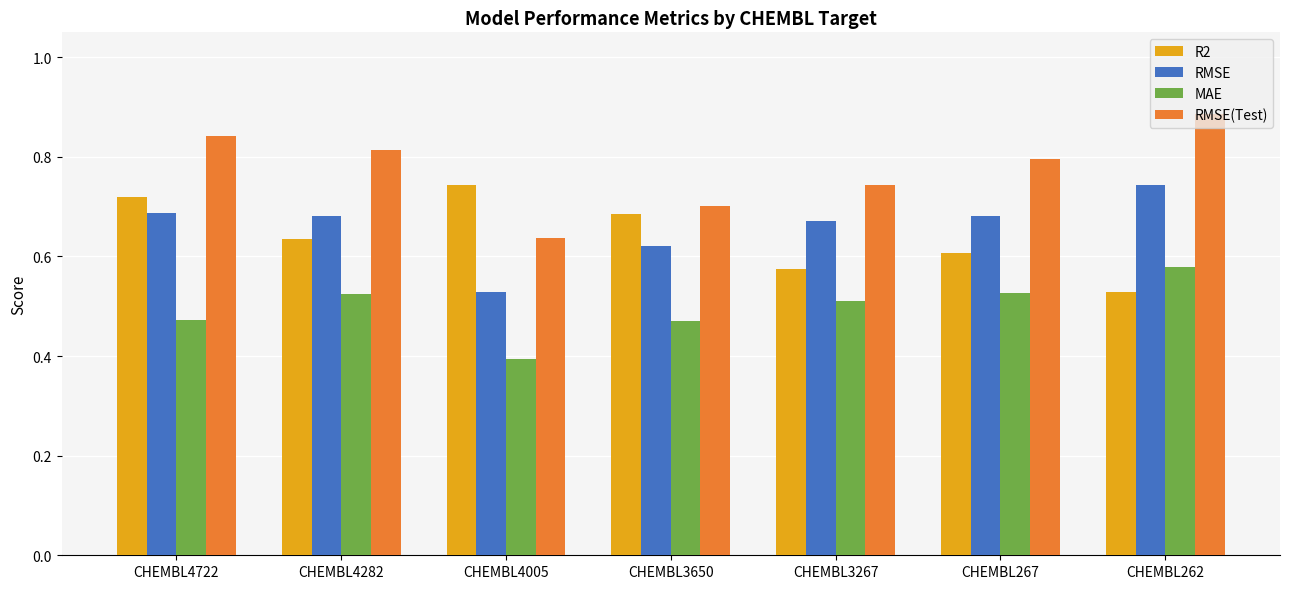

Which series has the largest range (max minus min)?

RMSE(Test)